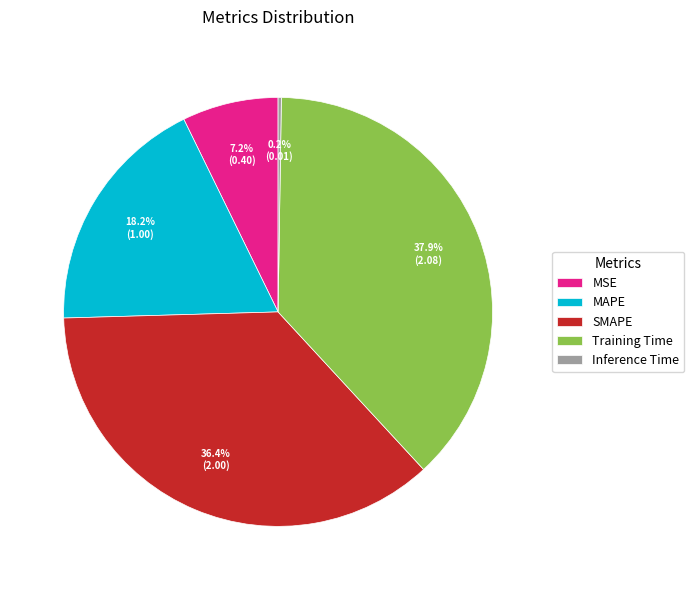

Is there any slice that represents more than half of the pie?

No